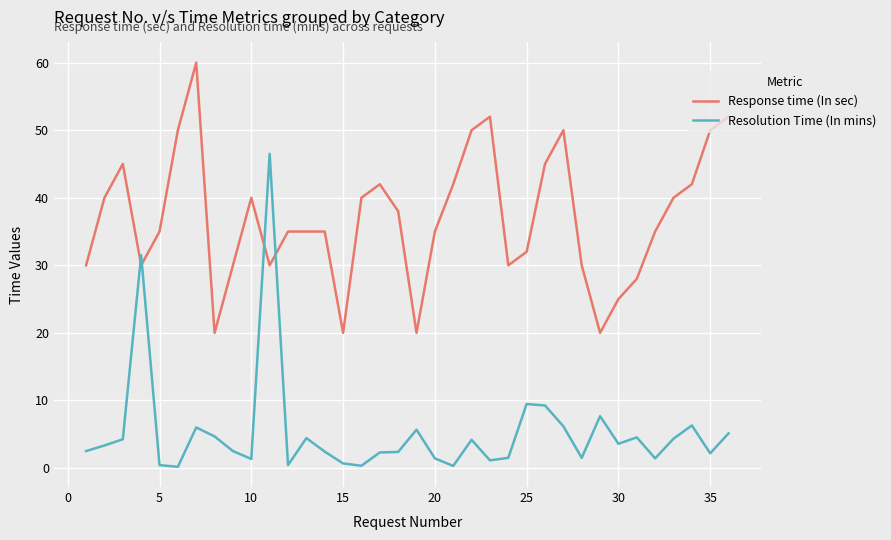

Which series has the largest range (max minus min)?

Resolution Time (In mins)